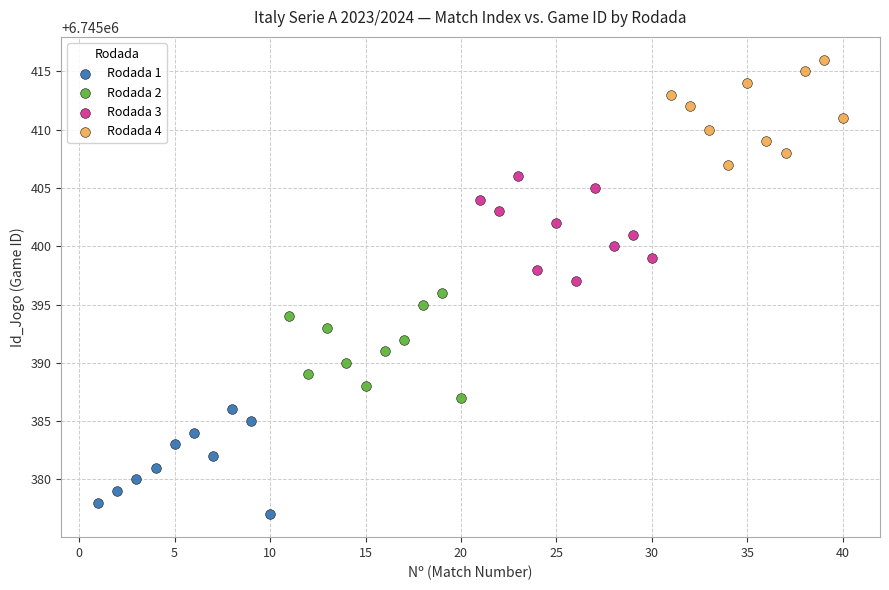

Which series contains the highest Y value?

Rodada 4